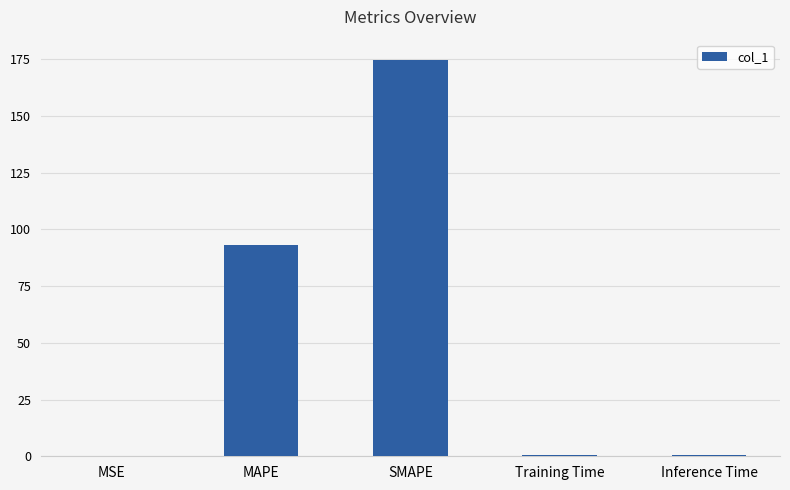

What is the approximate value at MAPE?

93.3